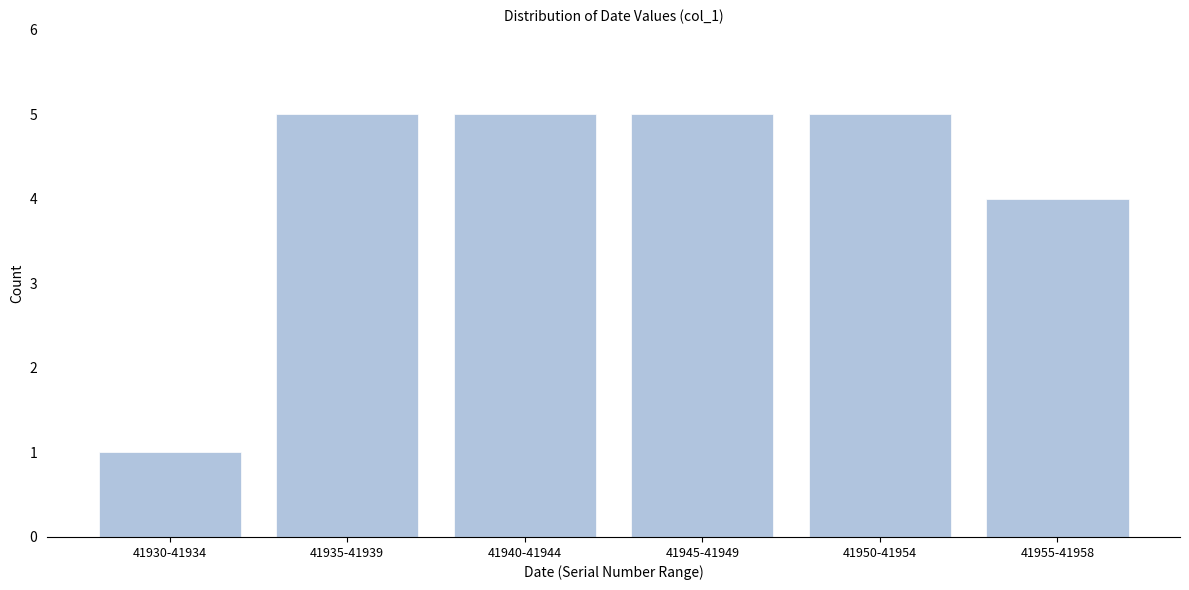

Reading left to right, what are all the values shown in this chart?

1	5	5	5	5	4